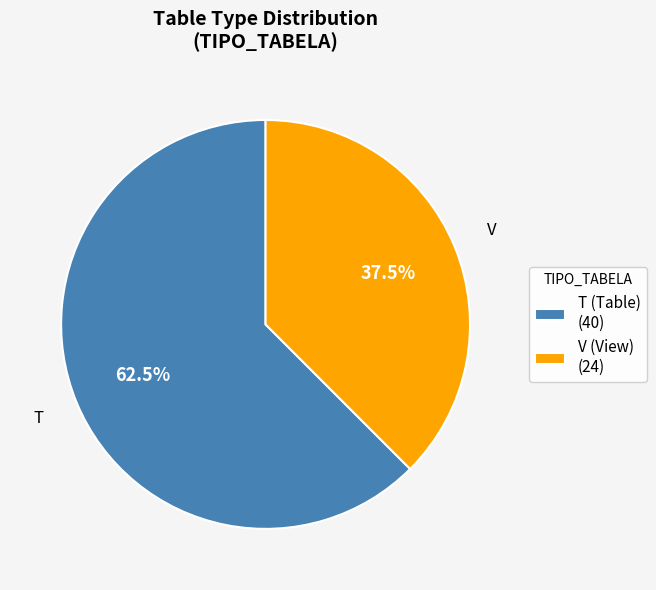

Is V the majority of the pie?

No